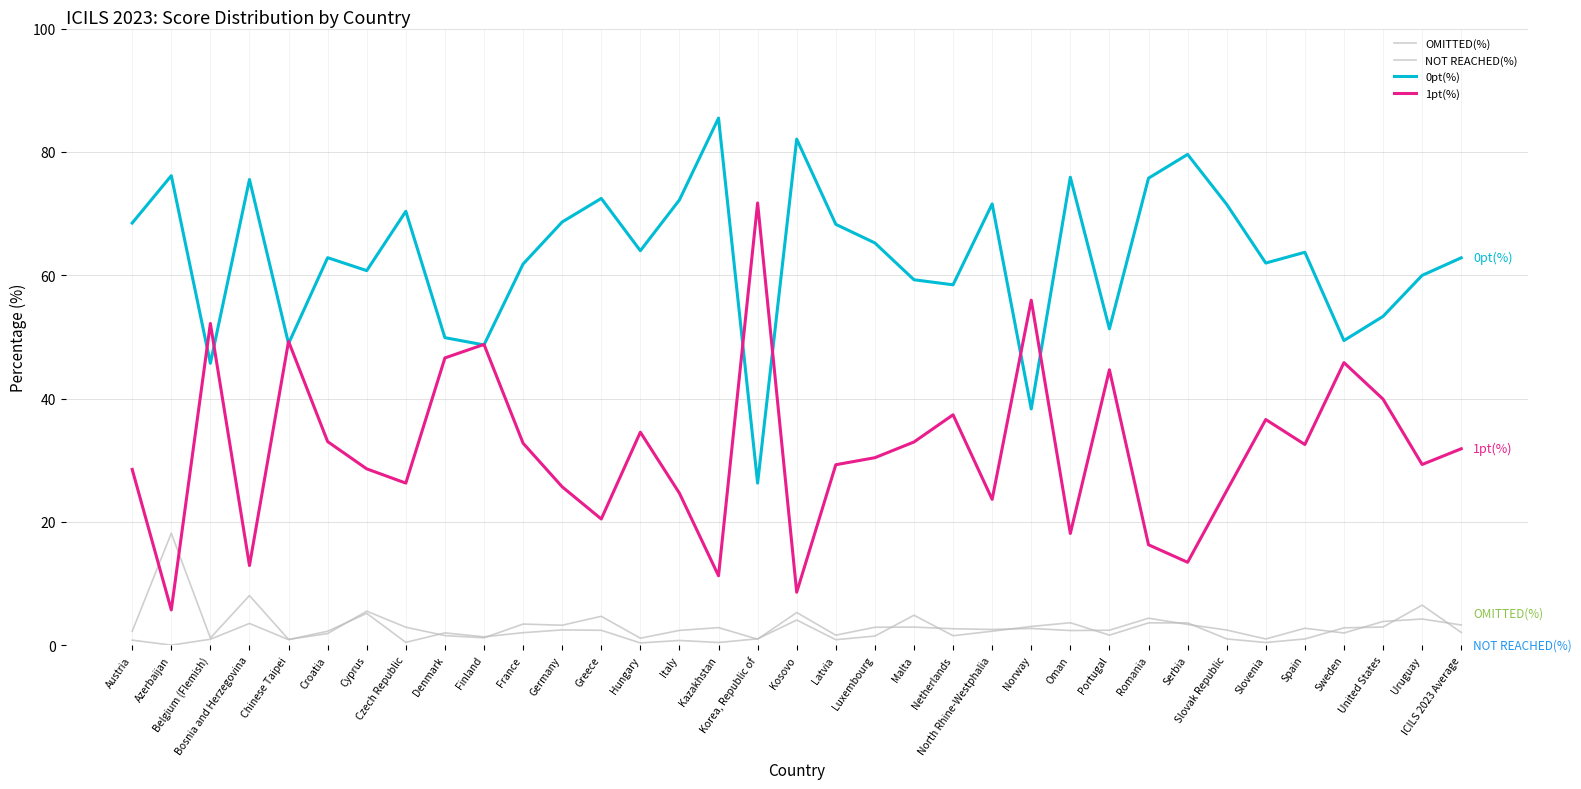

True or false: OMITTED(%) and 0pt(%) intersect in this chart.

False